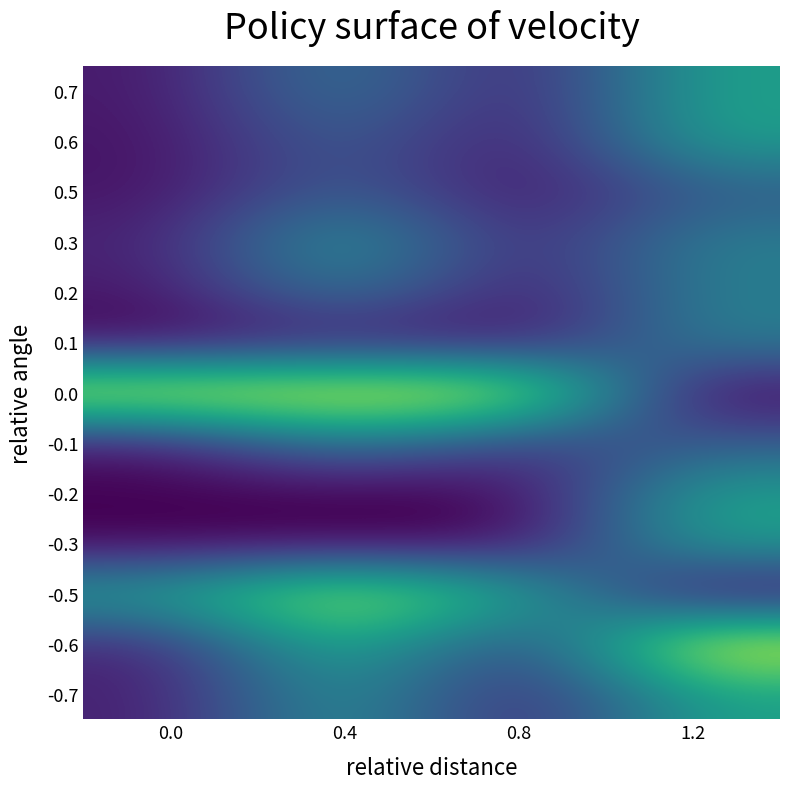

Reading left to right, transcribe all the data shown in this chart.

0.7: 0.0=0.1	0.4=0.4	0.8=0.1	1.2=0.6
0.6: 0.0=0.0	0.4=0.3	0.8=0.0	1.2=0.6
0.5: 0.0=0.0	0.4=0.3	0.8=0.0	1.2=0.3
0.3: 0.0=0.1	0.4=0.6	0.8=0.1	1.2=0.4
0.2: 0.0=0.1	0.4=0.4	0.8=0.0	1.2=0.4
0.1: 0.0=0.0	0.4=0.1	0.8=0.0	1.2=0.4
0.0: 0.0=1.0	0.4=1.0	0.8=1.0	1.2=0.0
-0.1: 0.0=0.1	0.4=0.4	0.8=0.2	1.2=0.3
-0.2: 0.0=0.0	0.4=0.0	0.8=0.0	1.2=0.6
-0.3: 0.0=0.0	0.4=0.0	0.8=0.0	1.2=0.6
-0.5: 0.0=0.6	0.4=0.9	0.8=0.6	1.2=0.0
-0.6: 0.0=0.1	0.4=0.7	0.8=0.1	1.2=1.0
-0.7: 0.0=0.1	0.4=0.5	0.8=0.1	1.2=0.6